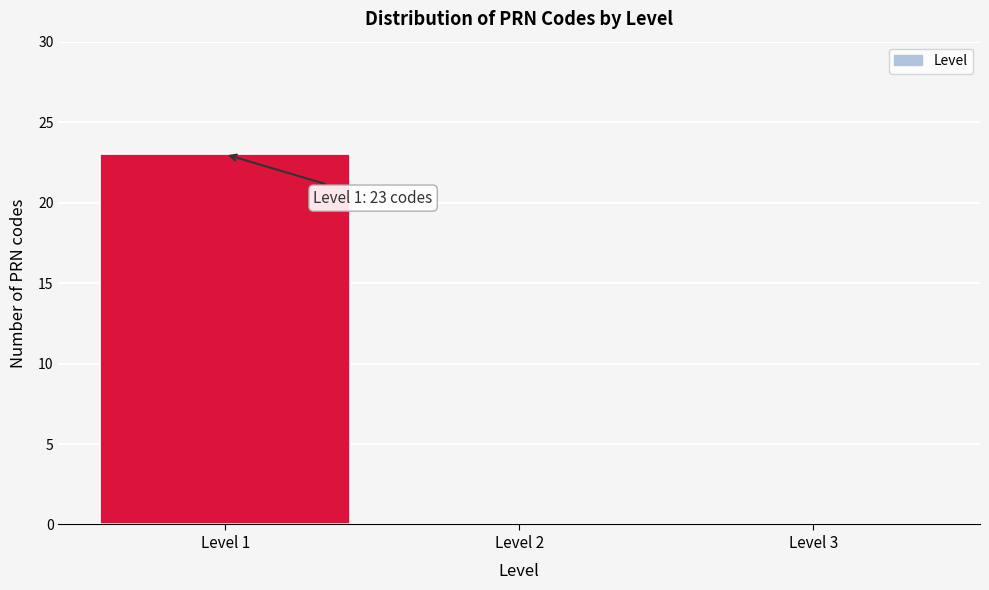

Over which range of the x-axis is the bar tallest?

0.5 to 1.5